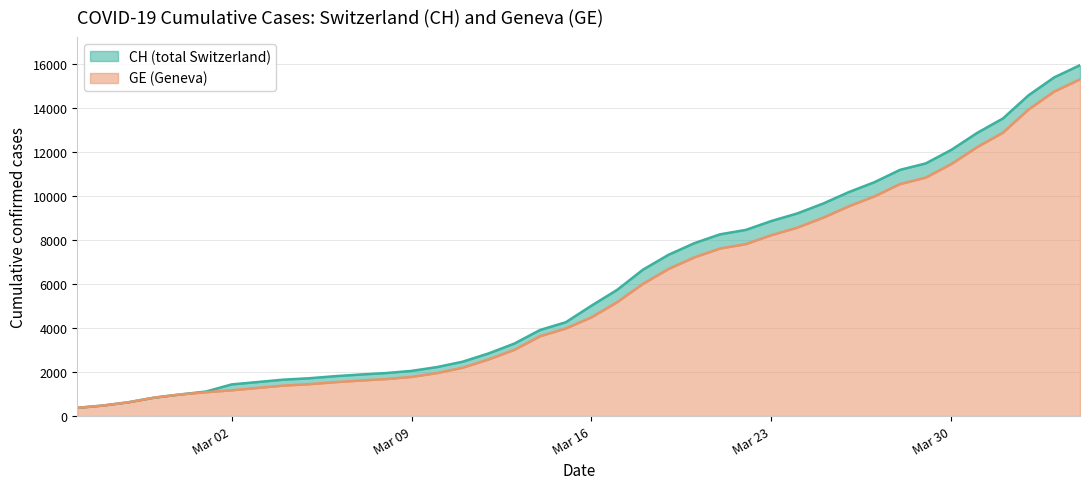

What is the highest value of the GE (Geneva) series?

15284